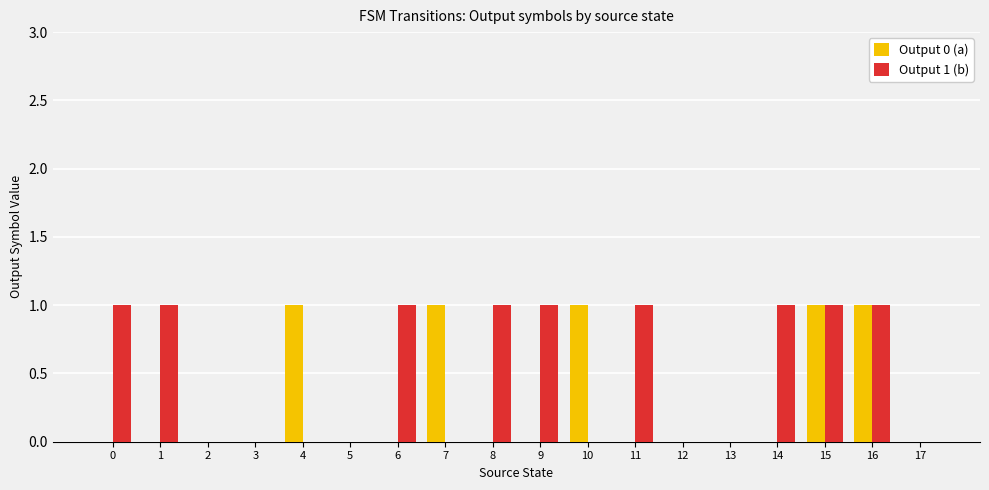

The Output 0 (a) series shows 0 at 6. True or false?

True